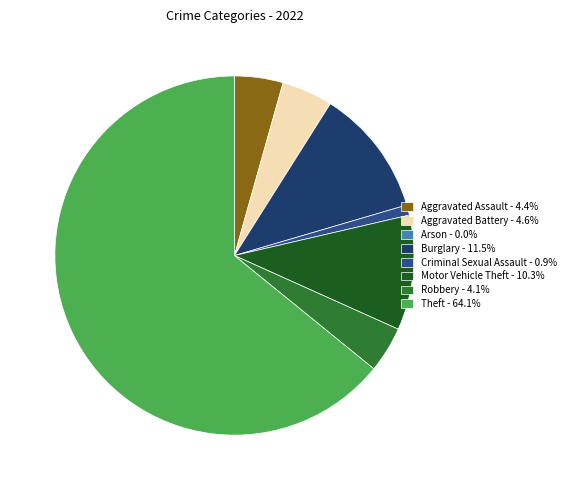

What percentage do Arson and Theft together represent?

64.1%